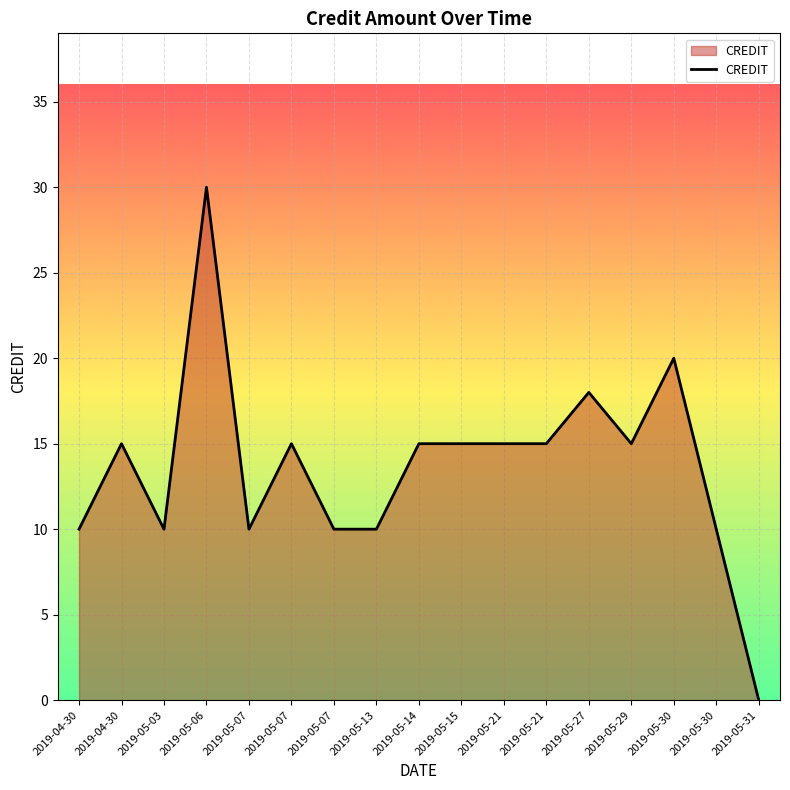

What is the ratio of the value at 2019-04-30 to the value at 2019-05-07?

0.7